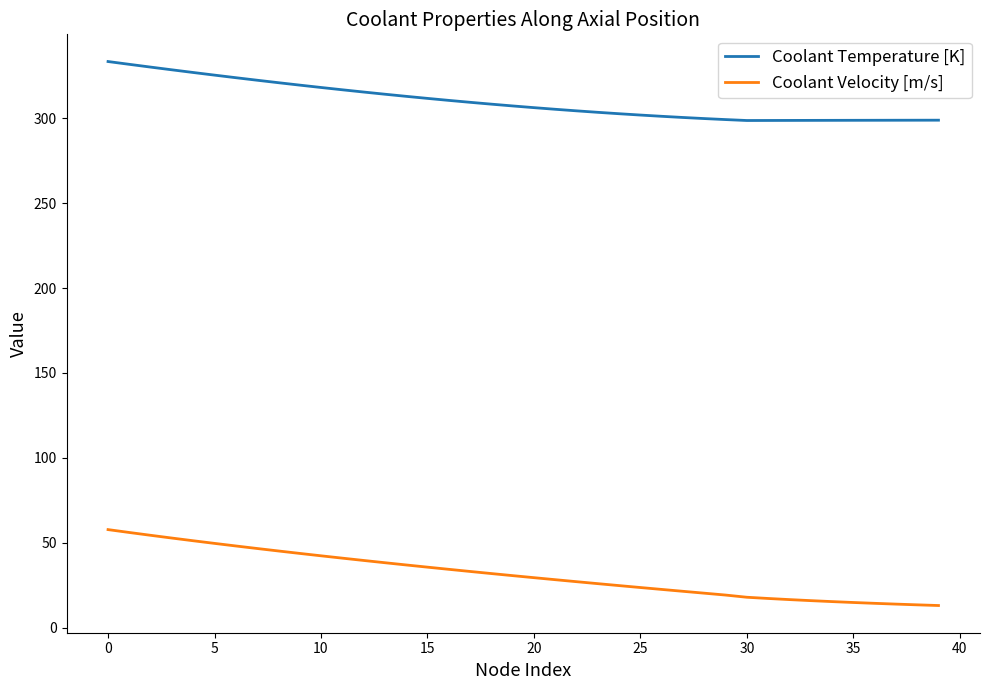

What is the minimum value for Coolant Velocity [m/s]?

13.0